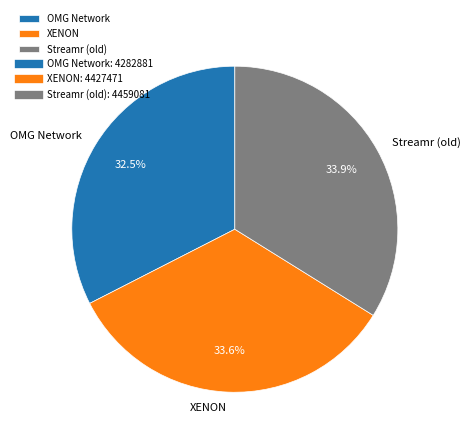

To the nearest percent, what is the average slice percentage?

33%